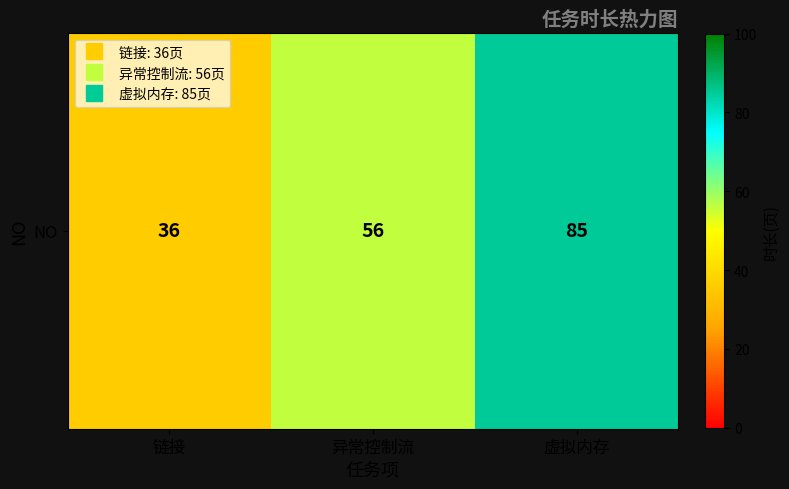

Reading right to left, transcribe all the data shown in this chart.

虚拟内存=85	异常控制流=56	链接=36